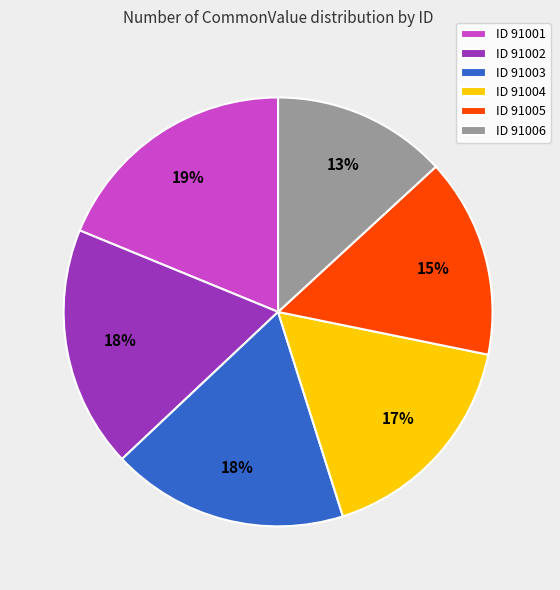

Is there a majority slice in this chart?

No